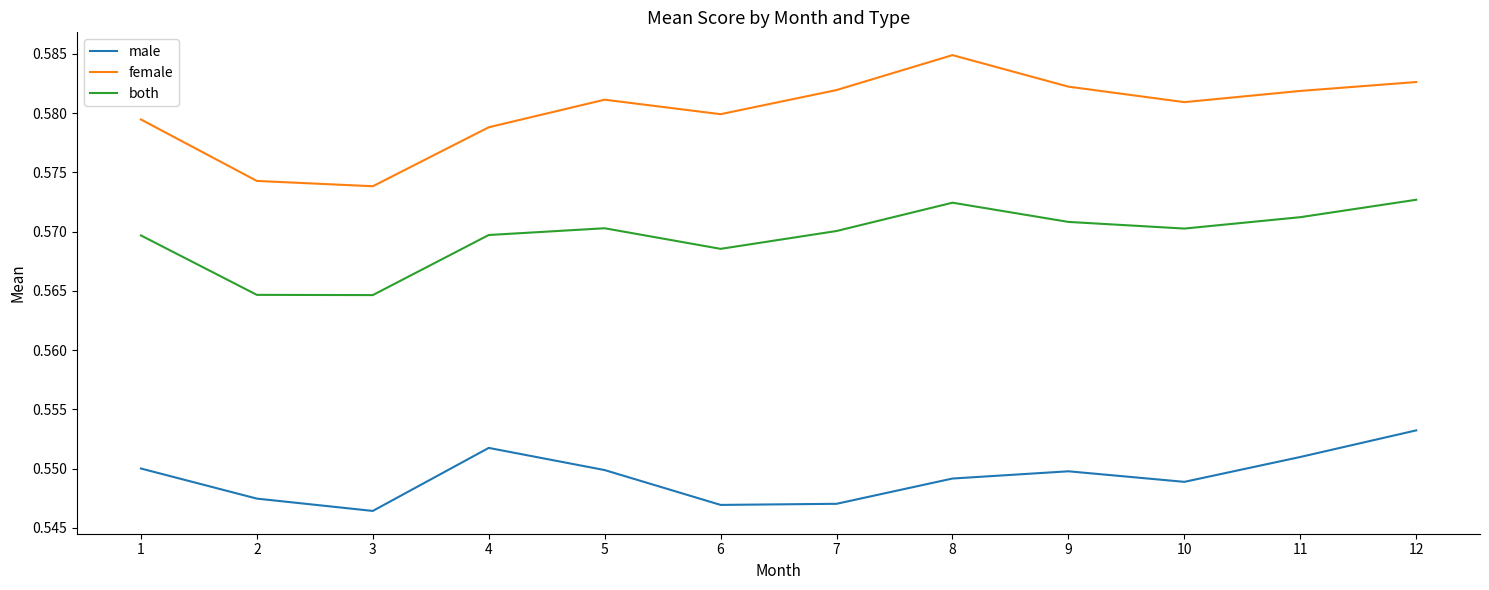

At which label does female reach its peak?

8